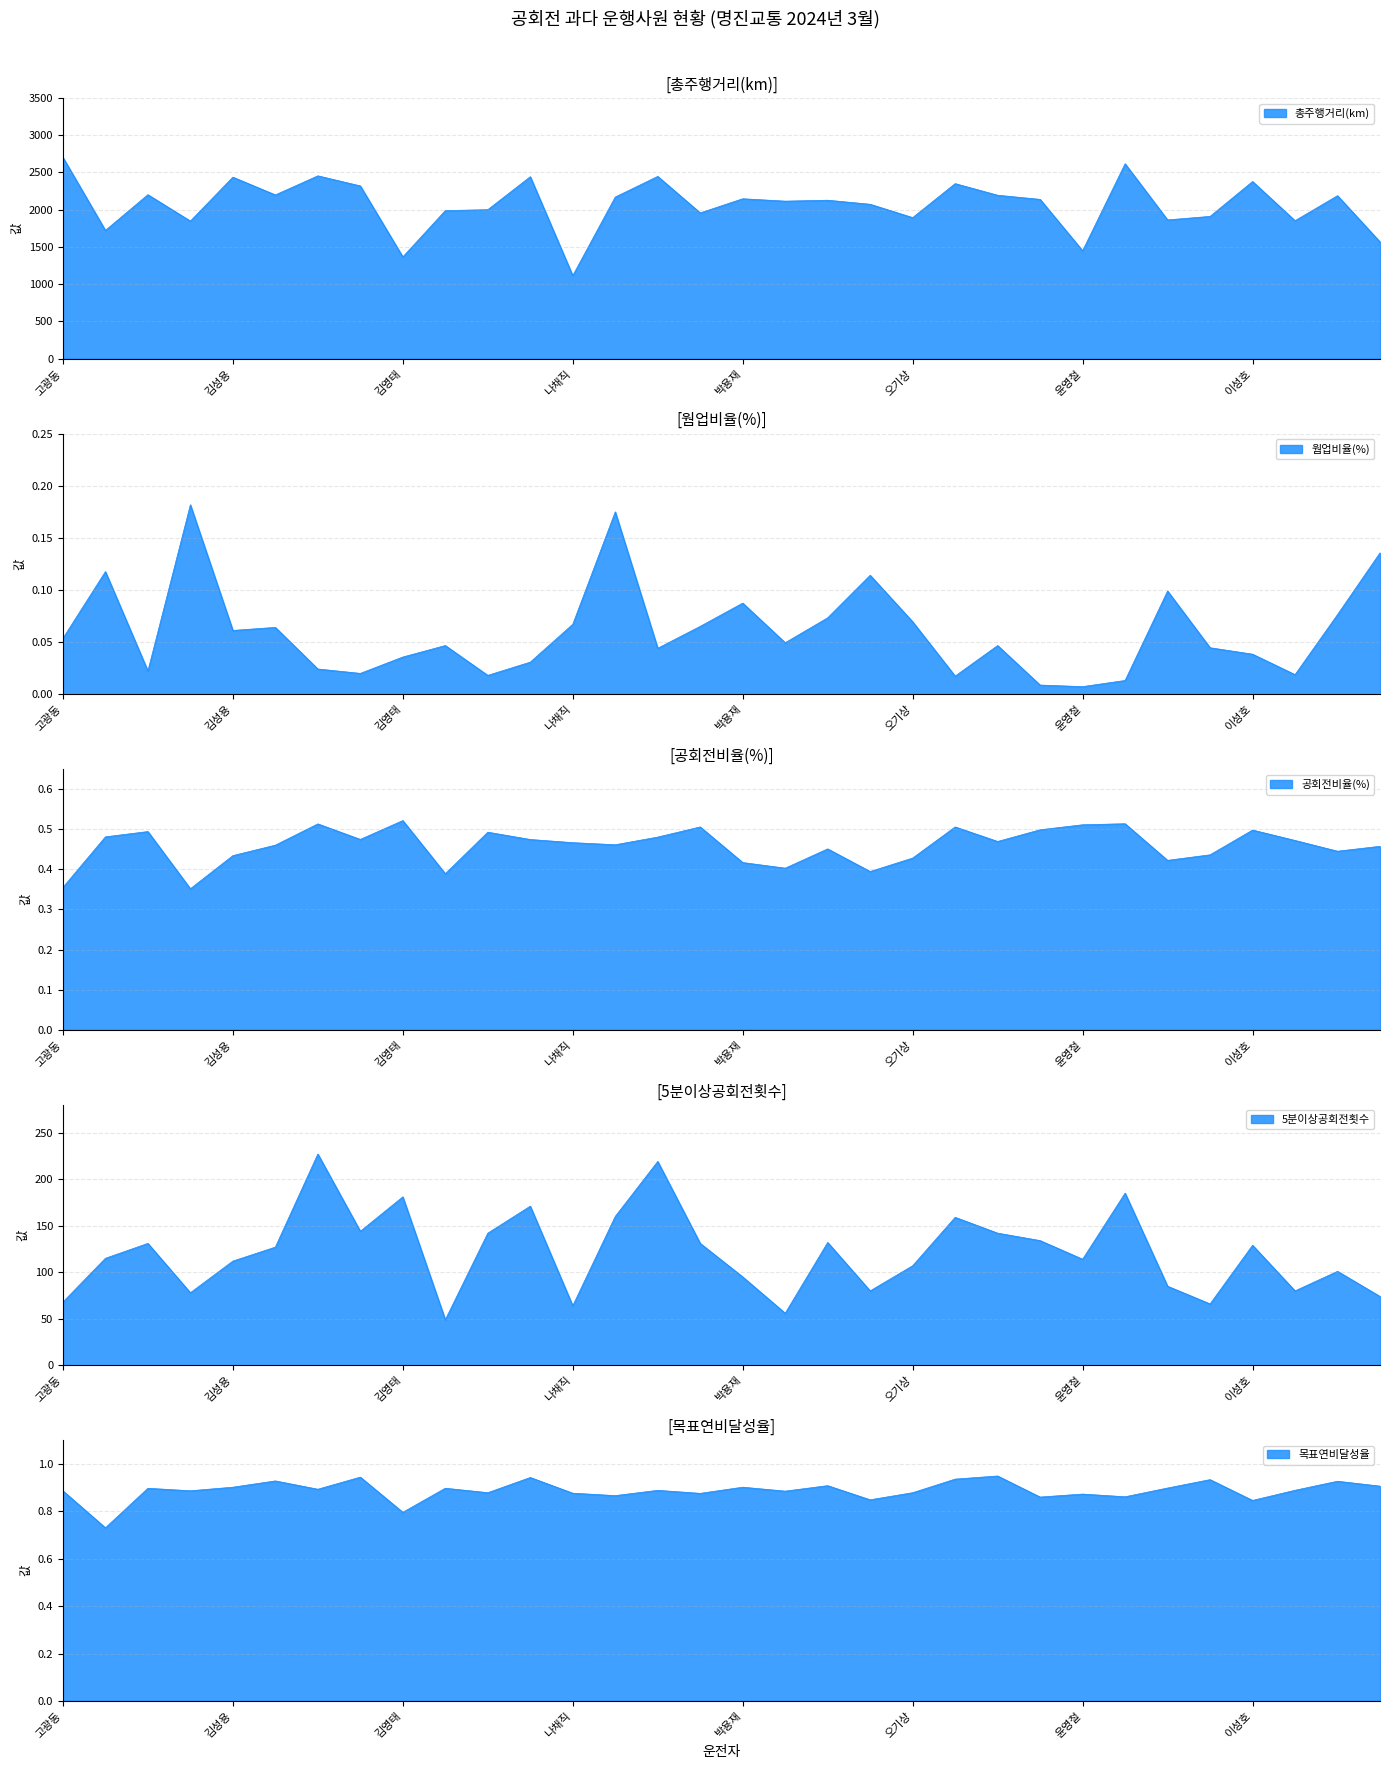

True or false: 웜업비율(%) and 총주행거리(km) intersect in this chart.

False